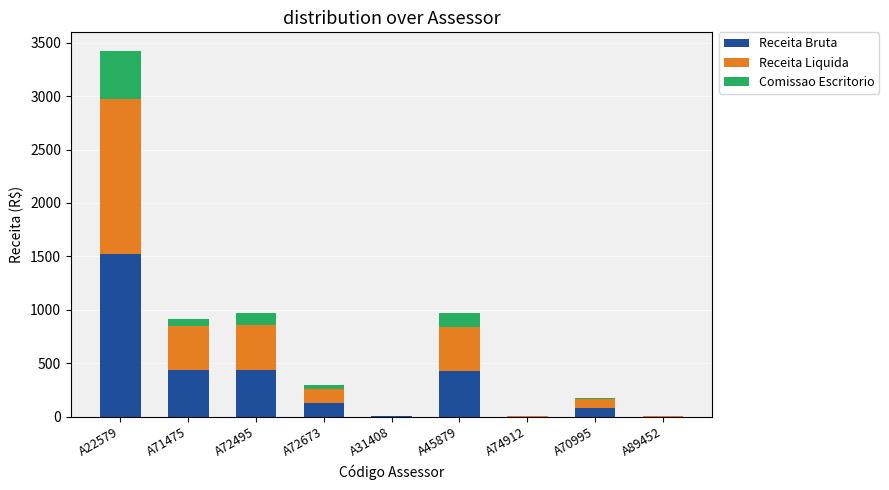

What is the highest value of the Receita Bruta series?

1524.1